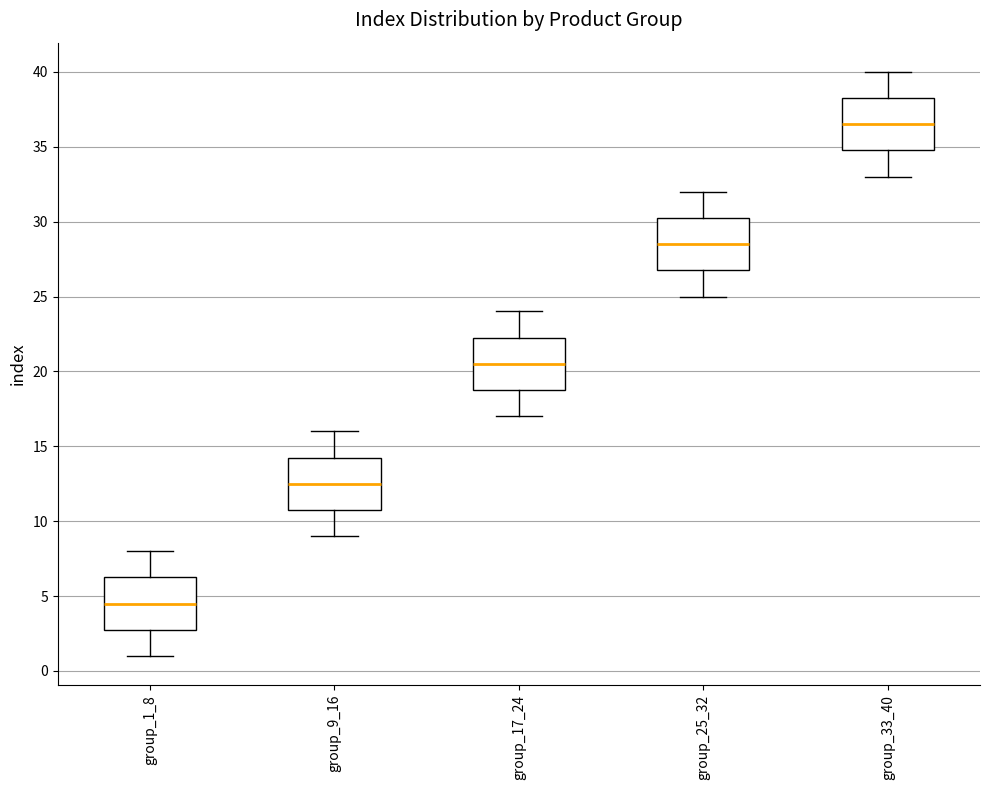

Which box's median line is the lowest?

group_1_8